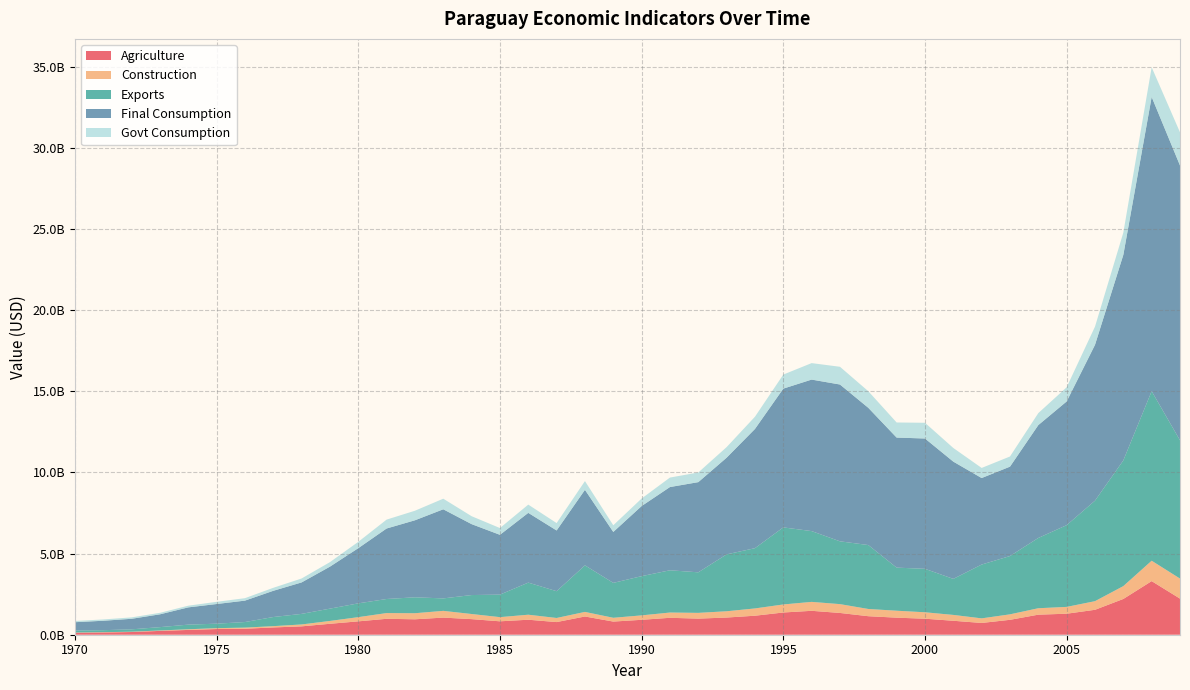

Reading right to left, transcribe all the data shown in this chart.

Agriculture: 2224454655	3302827149	2203888234	1535743199	1294255505	1235968627	918488303	724973584	859914211	986152669	1050774216	1141053174	1341567924	1473519775	1369408101	1171200522	1058822702	992183414	1042794482	918992531	810111057	1123295709	779048577	924283597	826236799	960034912	1055263186	950691822	981305251	823490758	674014048	515780670	448430130	368822250	350486108	295736990	235831612	166531267	138625623	119800783
Construction: 1235345172	1256344802	791716423	531441722	420679556	396025492	337488774	282964400	360487588	396751862	428232358	445194655	543354521	549854725	495419234	448509946	386828023	354305936	324292091	273030453	233434995	282493044	252525504	308823431	257048605	316406147	415082982	373947544	352783550	259017396	175146390	116764260	79704628	68216896	54064796	40327824	25851169	19118544	18295835	15669205
Exports: 8518912441	10446437598	7745187656	6193828557	5036209630	4330960935	3592039518	3315967340	2220318677	2677801803	2655187798	3938945638	3870460312	4361224865	4748248944	3712884860	3506157441	2498785376	2603640858	2417224624	2151069266	2868907363	1650127435	1977751713	1387191089	1167957472	767820231	980528816	867044780	850516489	757725698	651190558	562082463	343970399	275708995	285595280	205726807	146211806	122756539	122493489
Final Consumption: 16934292666	18129978053	12664935647	9600504396	7621777262	6954632291	5507968692	5330345629	7224933055	8029998171	8012803391	8456168824	9660954039	9335802779	8550106415	7346143739	5956481792	5556172494	5128589594	4319273292	3137853462	4652715380	3742125574	4297019323	3685472921	4369787094	5490102251	4746118565	4343944832	3398419197	2586699427	1938492545	1615607395	1319724450	1211602627	1062930823	788929202	649396650	581500940	513111817
Govt Consumption: 2043139315	1828951921	1369837784	1120466736	873655563	737560262	625321850	621758875	840706774	968443701	930505173	1022208071	1093222604	1015093465	866022639	753373880	651559929	594284837	584522521	463219987	411547854	538930390	455082801	508933314	416936369	488510873	652678839	587977876	546954856	390680433	277948678	241841222	183945558	150875177	134666191	103789254	91899664	87389044	79965081	75904398